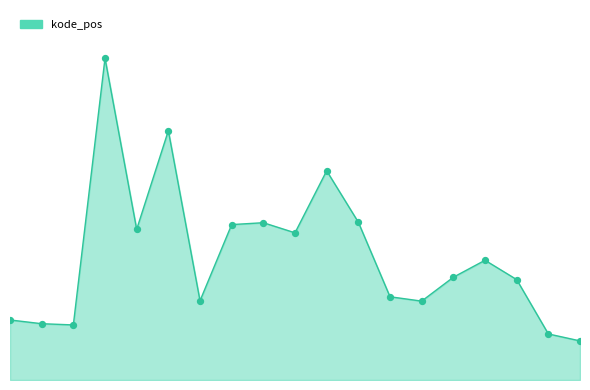

Is this an area chart (filled region under the line)?

Yes